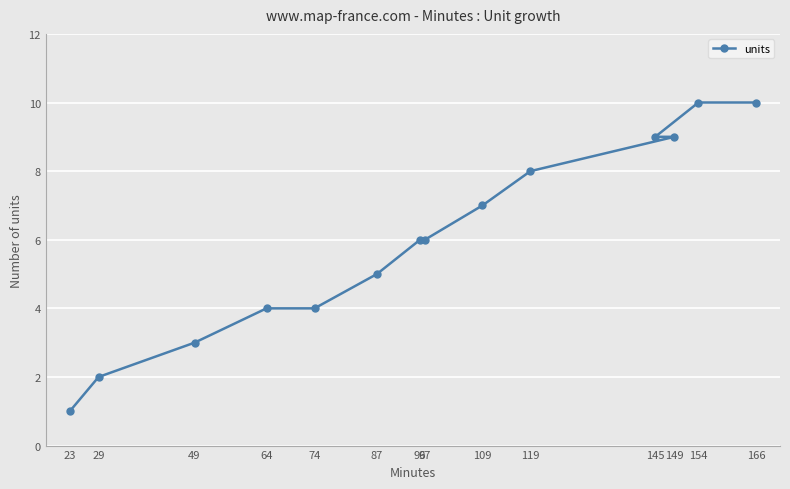

At which label does the data first exceed 6?

109